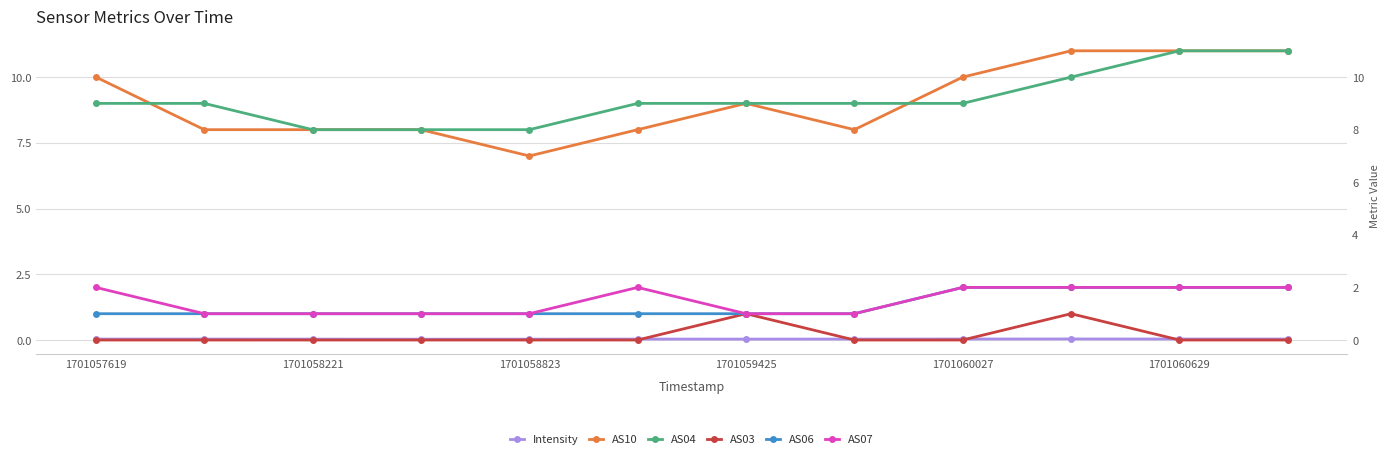

At how many categories does at least one series exceed 3?

12